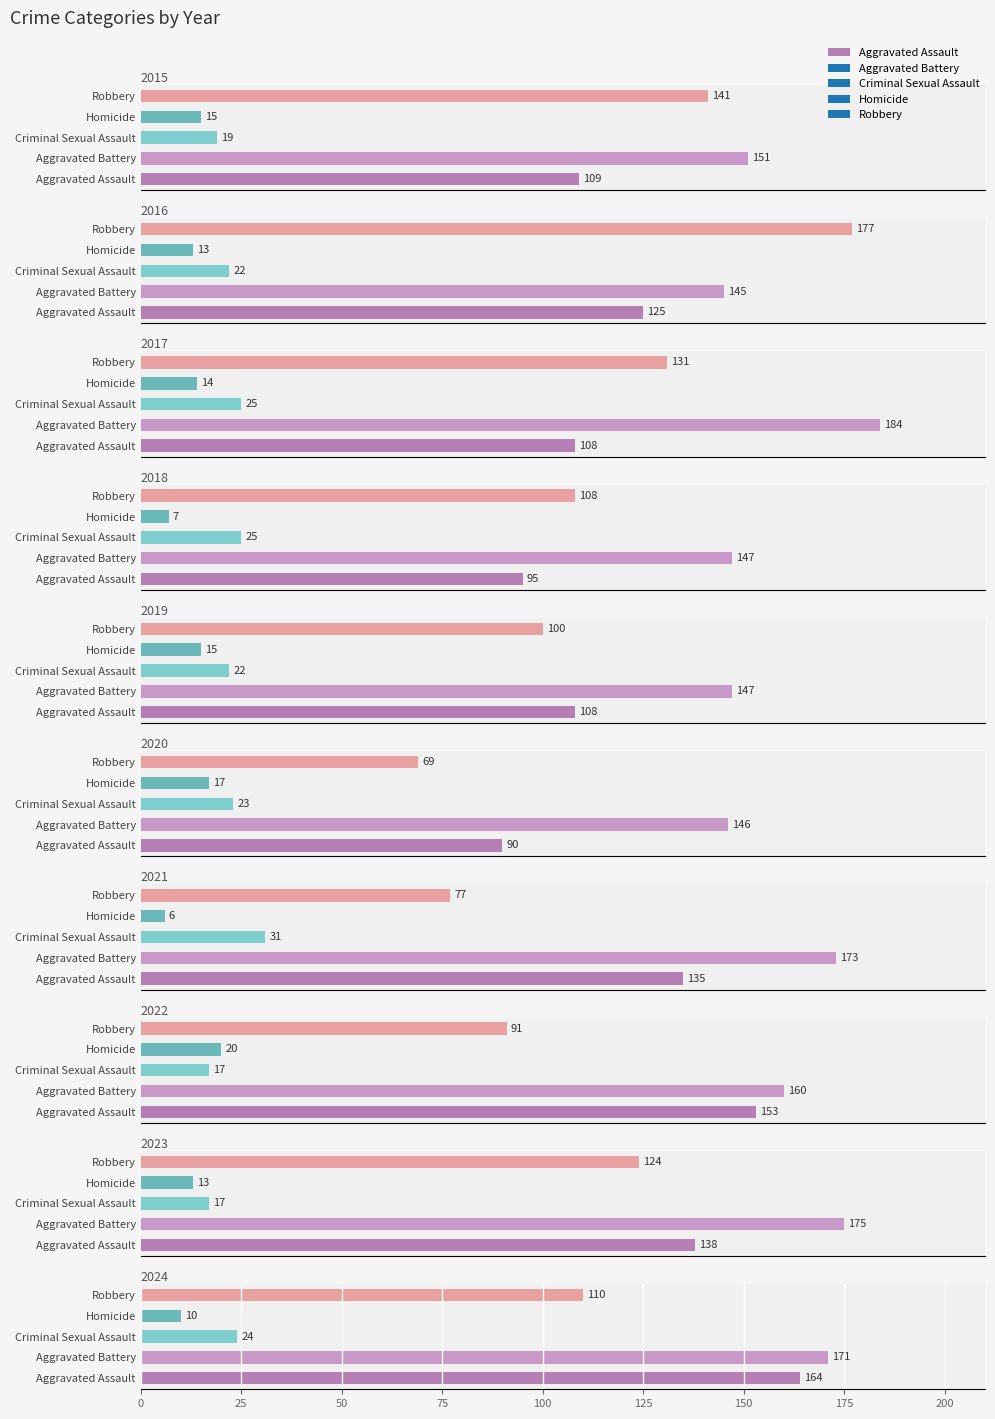

The Robbery series shows 252 at 2016. True or false?

False